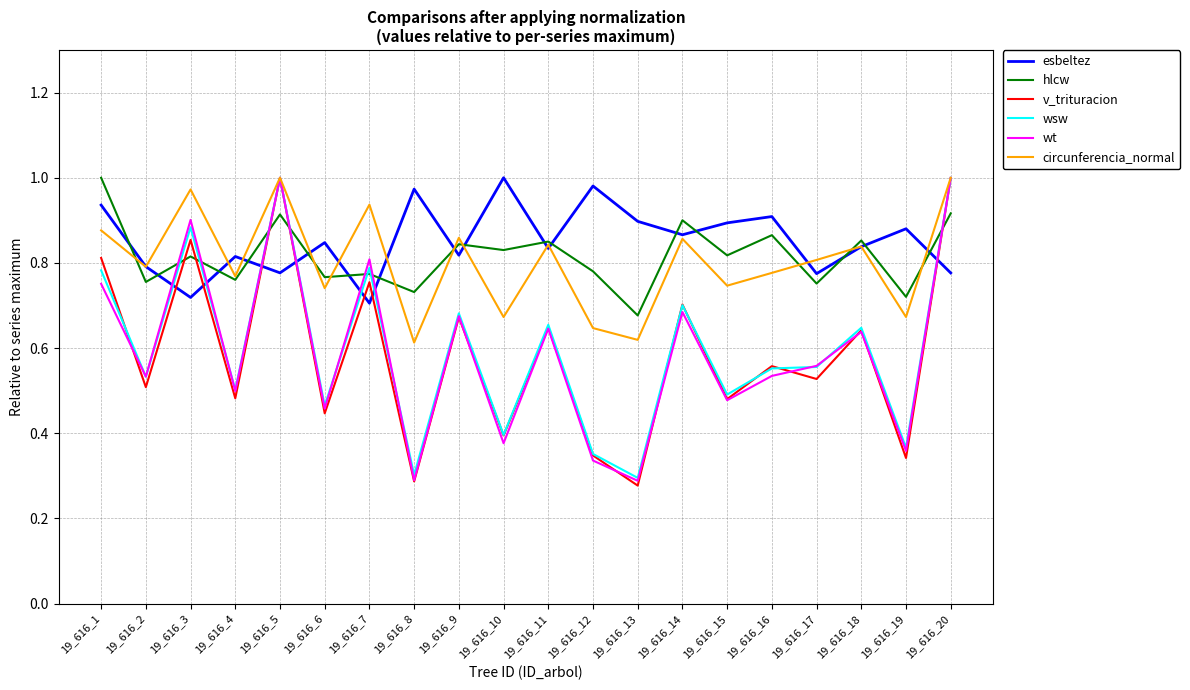

True or false: wt has more than 2 points higher than both neighbors.

True